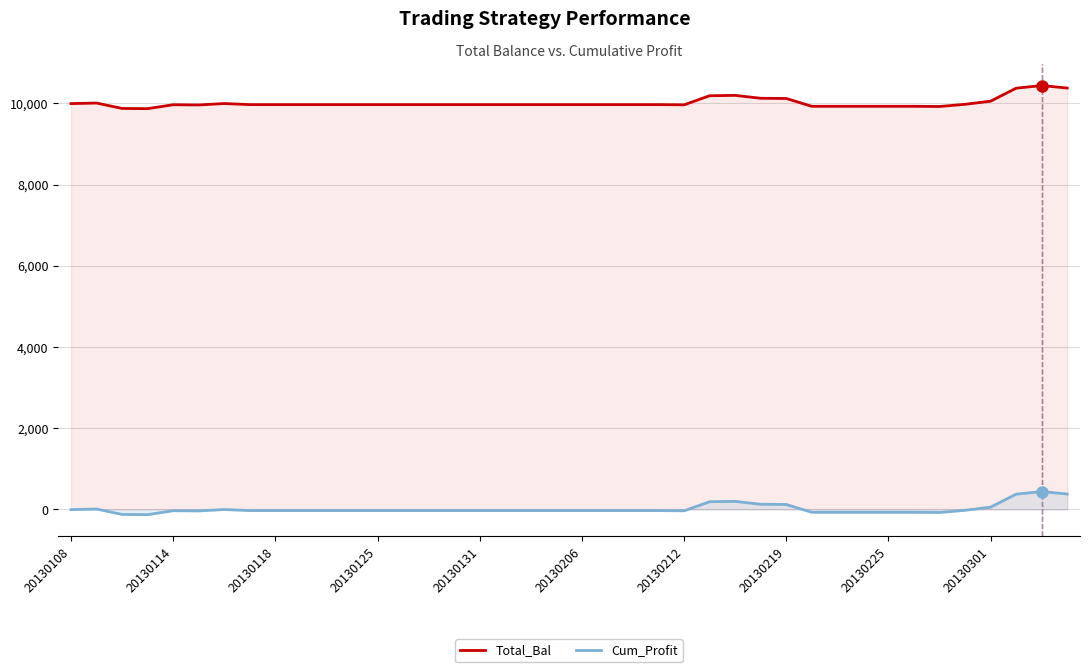

Which series has the widest spread of values?

Cum_Profit